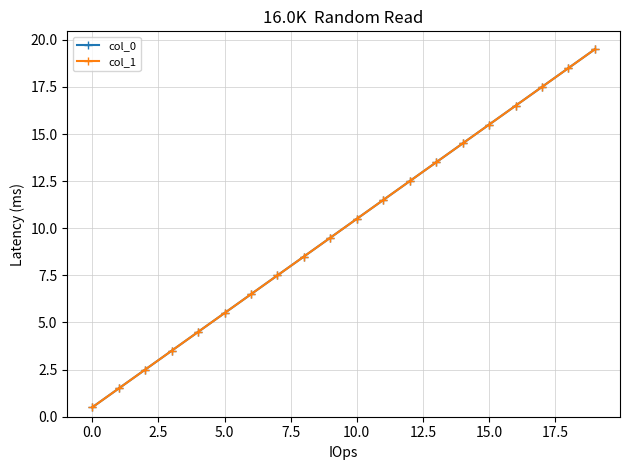

Does the chart have visible grid lines?

Yes